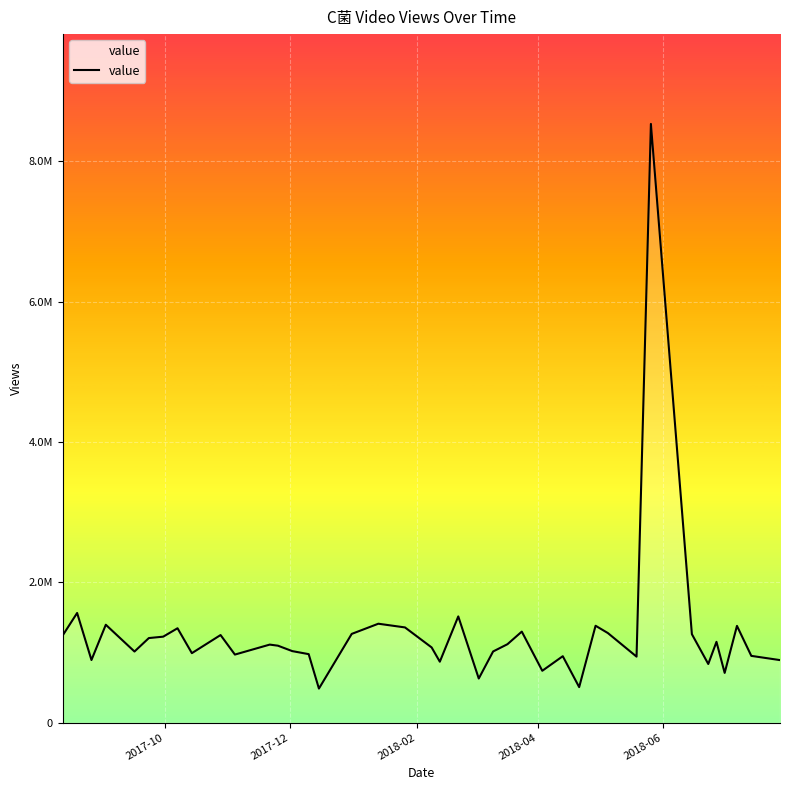

Is this an area chart (filled region under the line)?

Yes